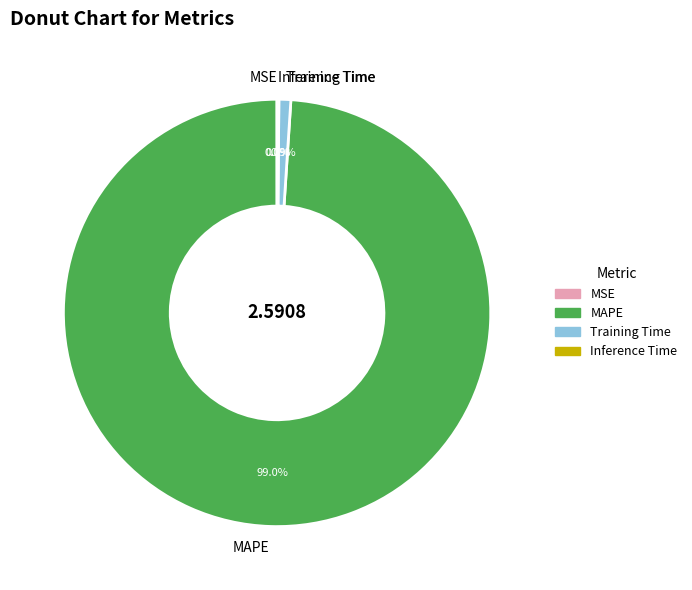

What portion of the pie excludes MAPE?

1.0%